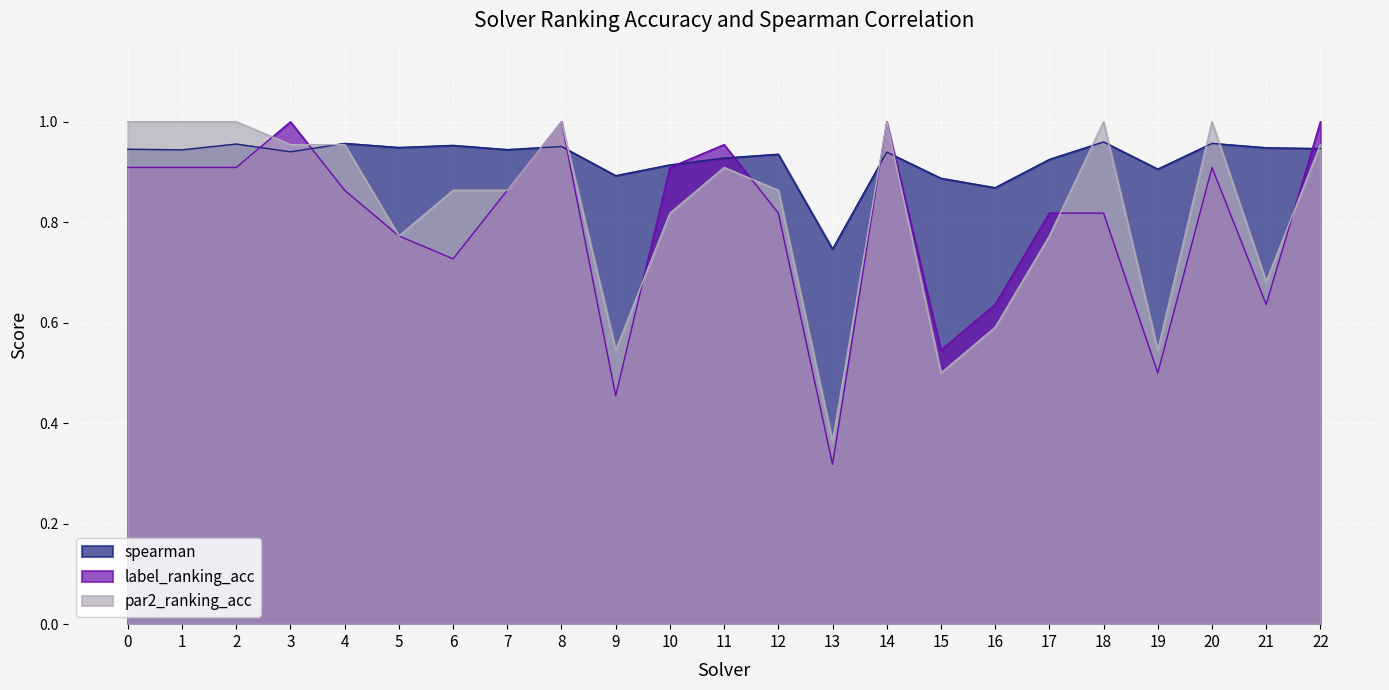

Is it true that spearman equals 0.9 at 1?

True